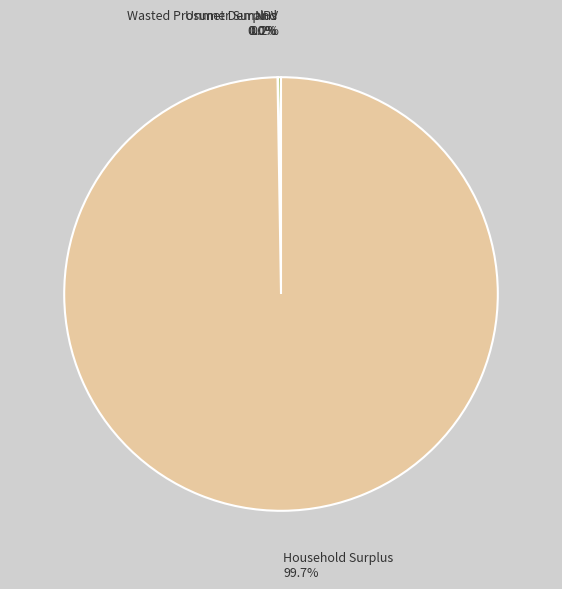

Does any single category account for the majority?

Yes